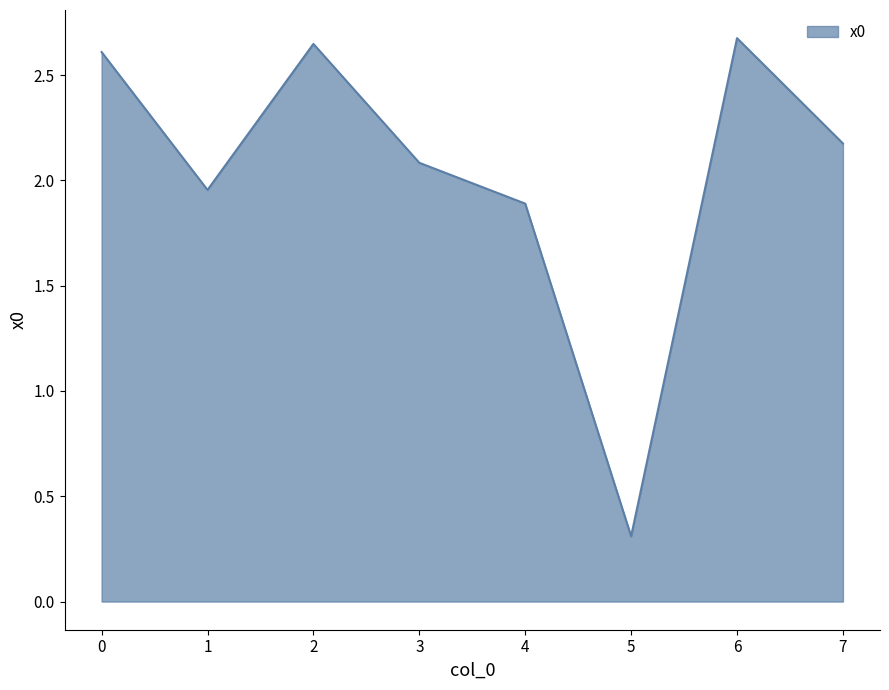

What is the sum of all values?

16.3